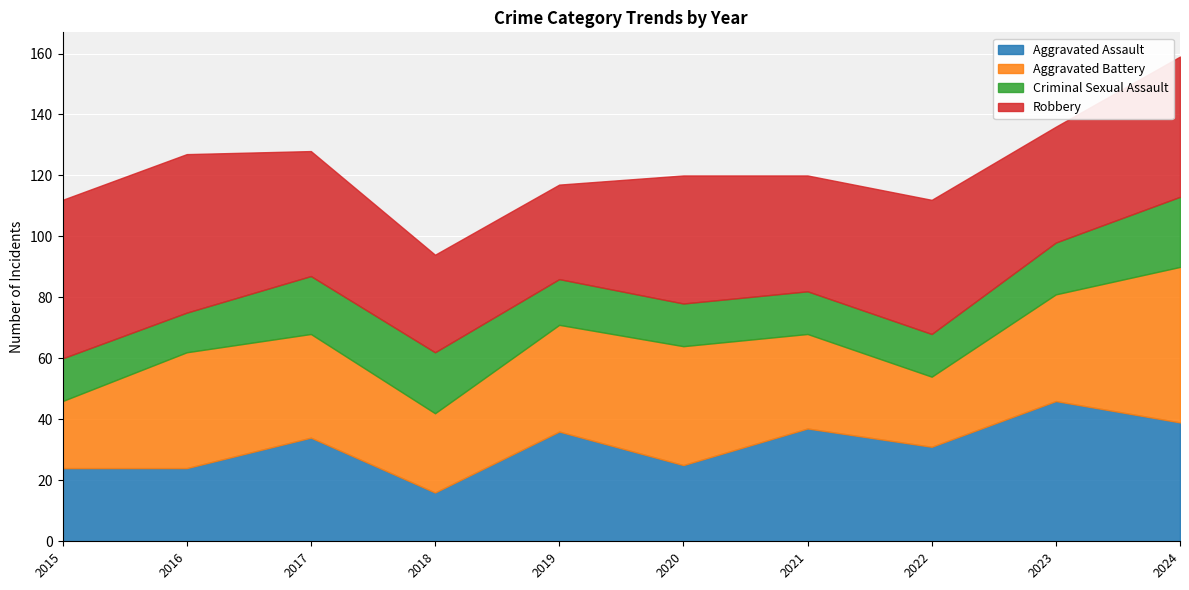

The value of Criminal Sexual Assault at 2020 is 10. True or false?

False